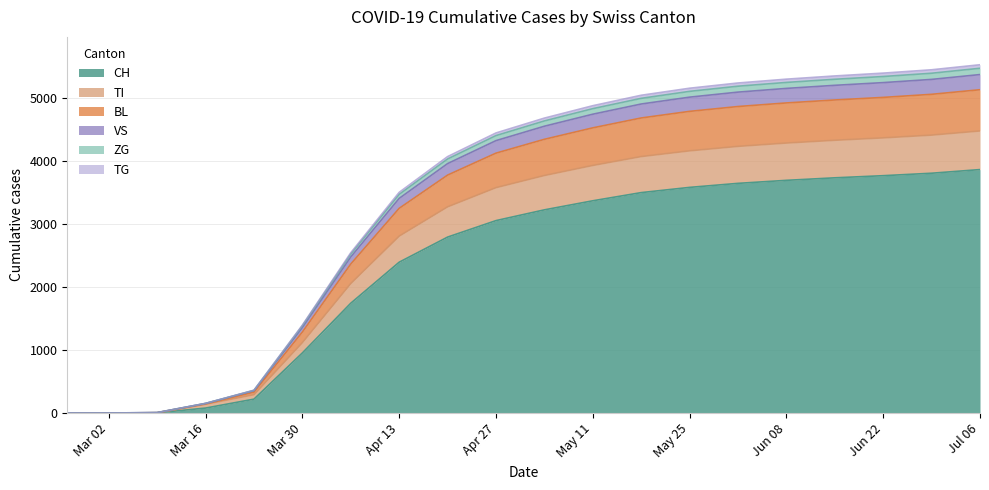

Which category has the lowest value across all series?

2020-02-25